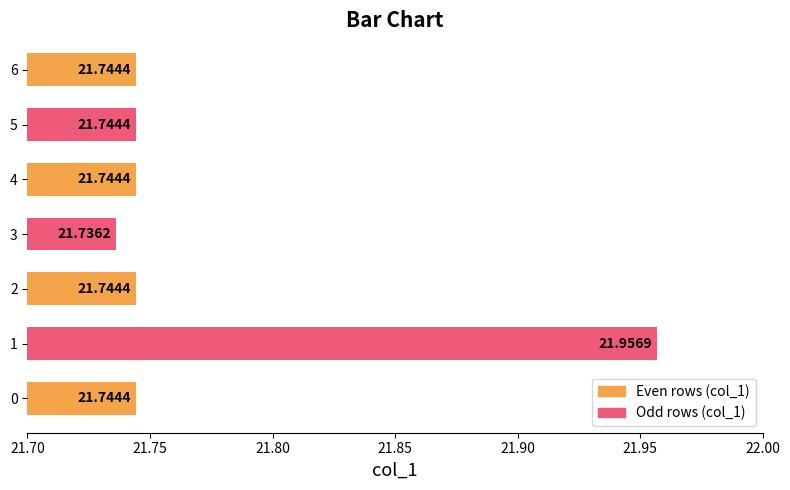

What is the average value?

21.8